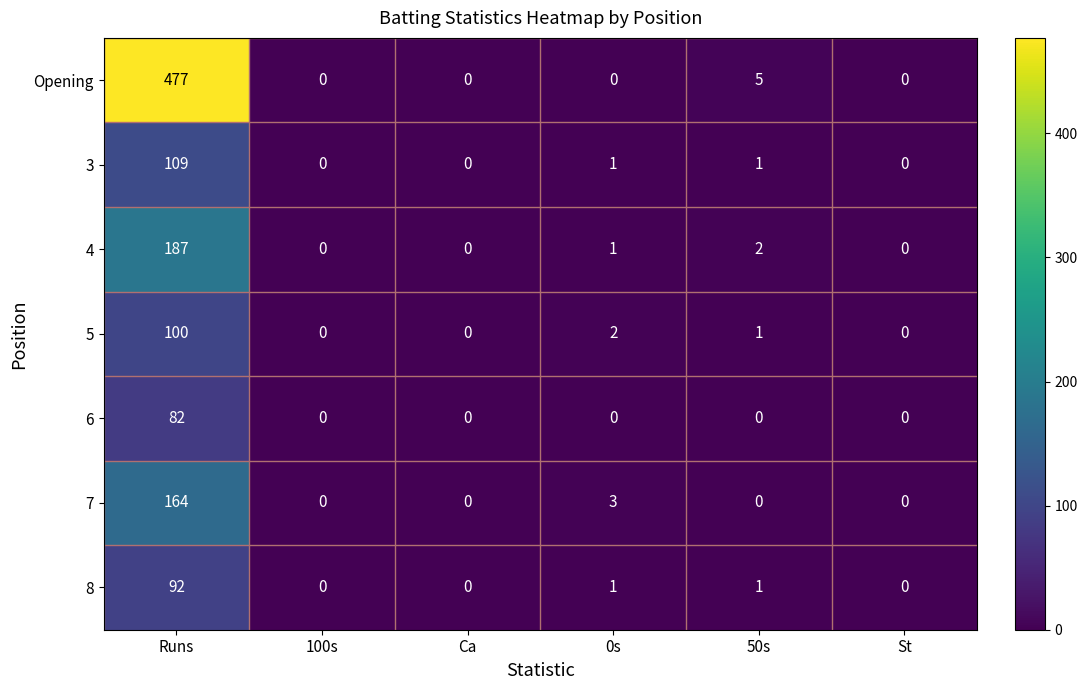

At which label does 4 first exceed 1?

Runs